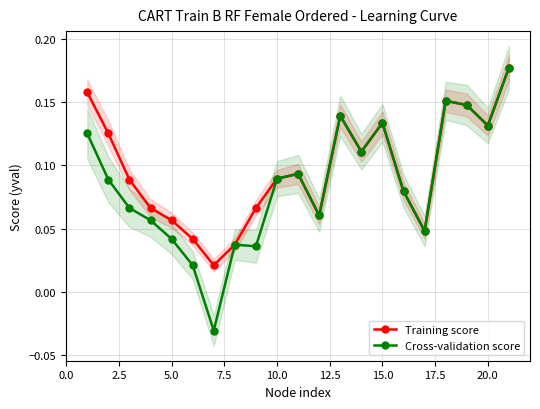

Does the chart have visible grid lines?

Yes